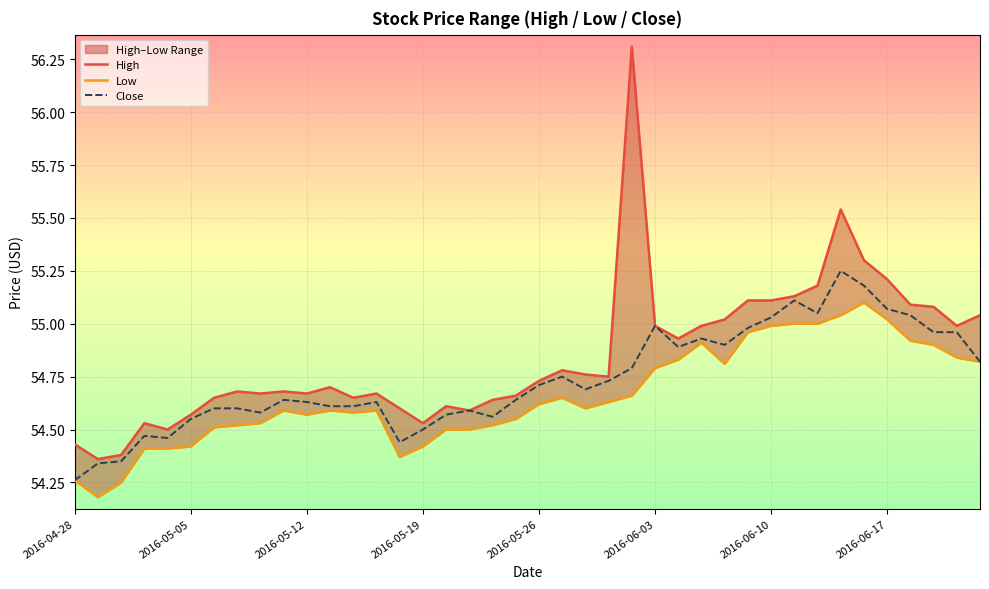

True or false: Close has a value of 72.6 at 2016-06-03.

False